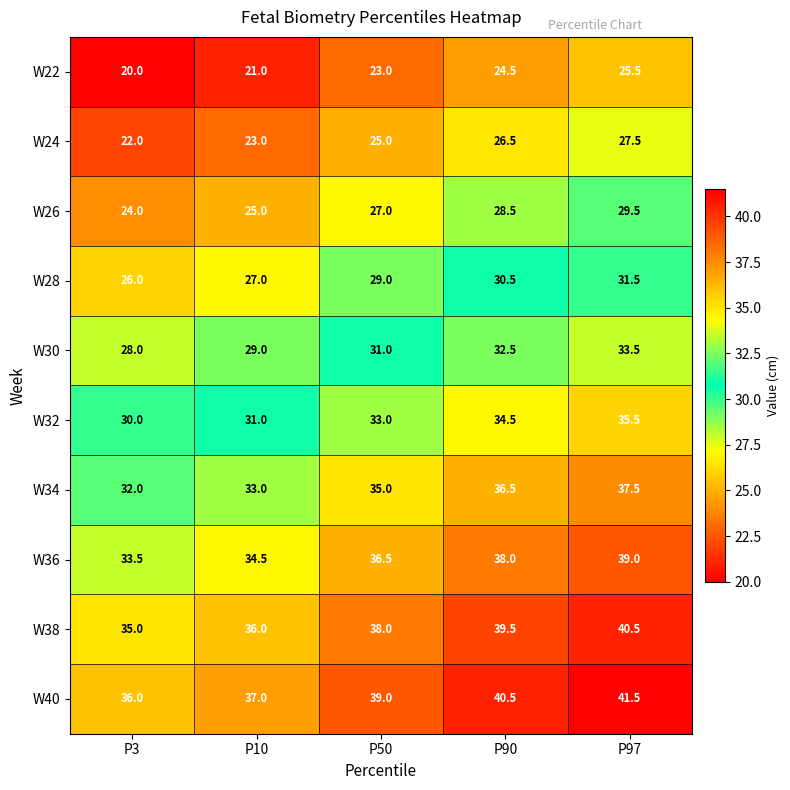

Which category has the lowest value in the W36 series?

P3